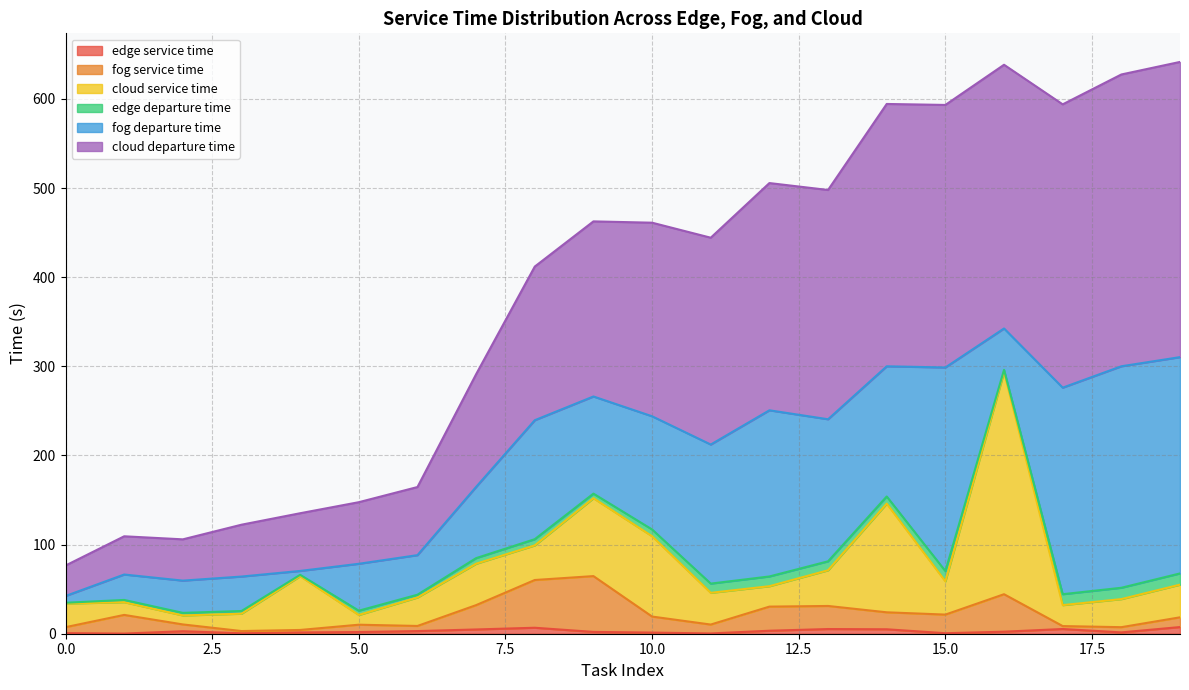

True or false: fog service time and cloud departure time cross at least once.

False